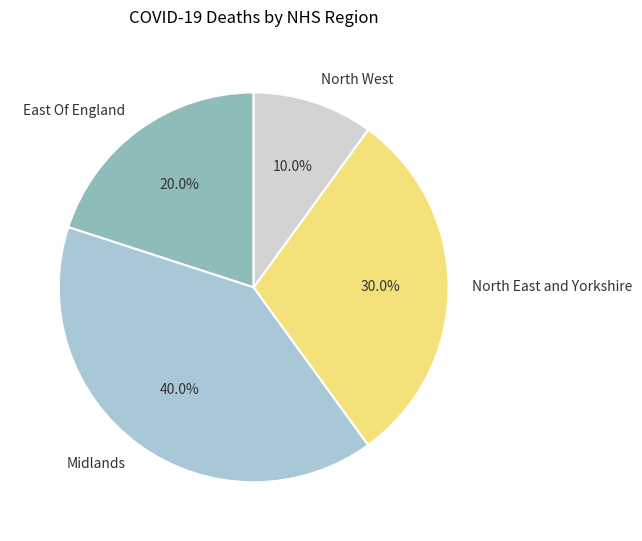

Count the number of slices in the pie.

4